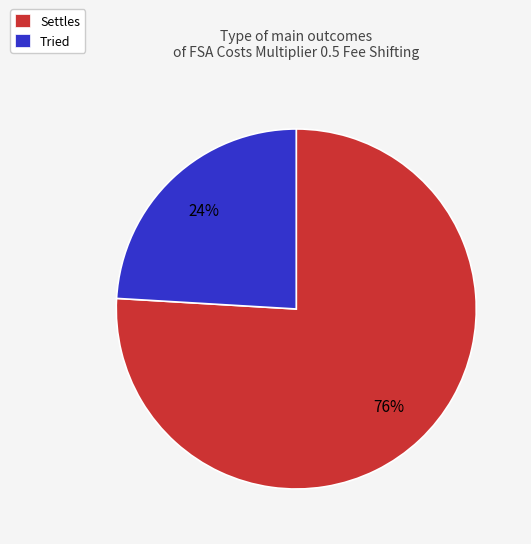

Which category has the biggest portion of the pie?

Settles